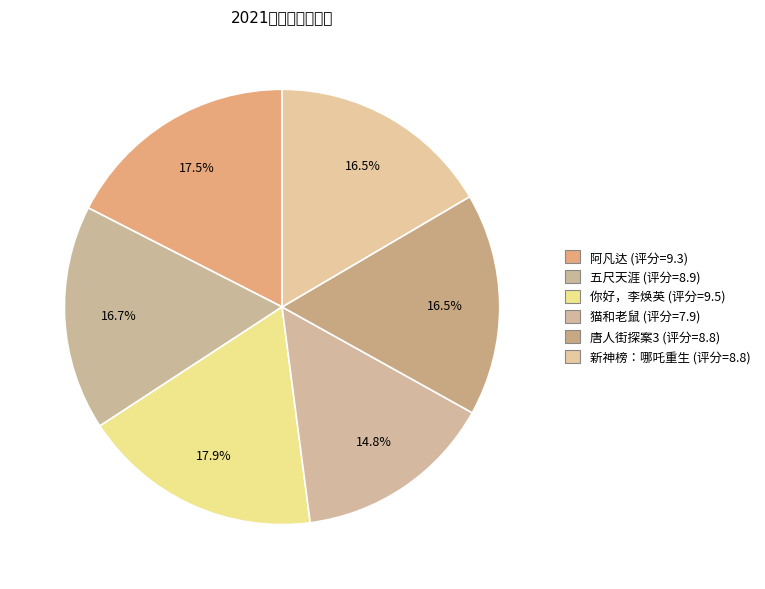

Count the number of slices in the pie.

6